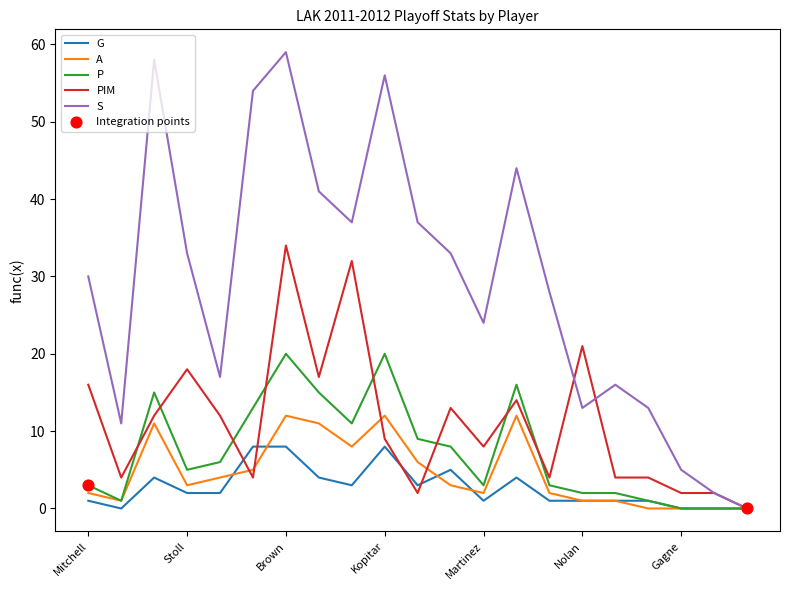

Which series has the largest total across all categories?

S